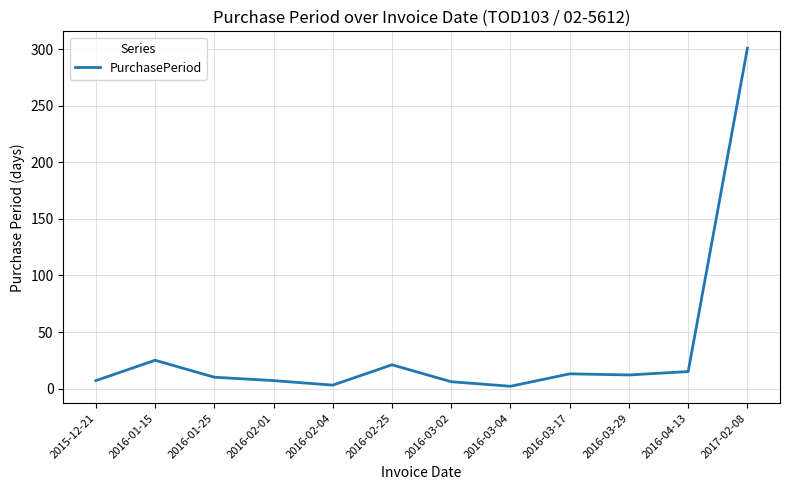

At which label is the value closest to 151?

2016-01-15